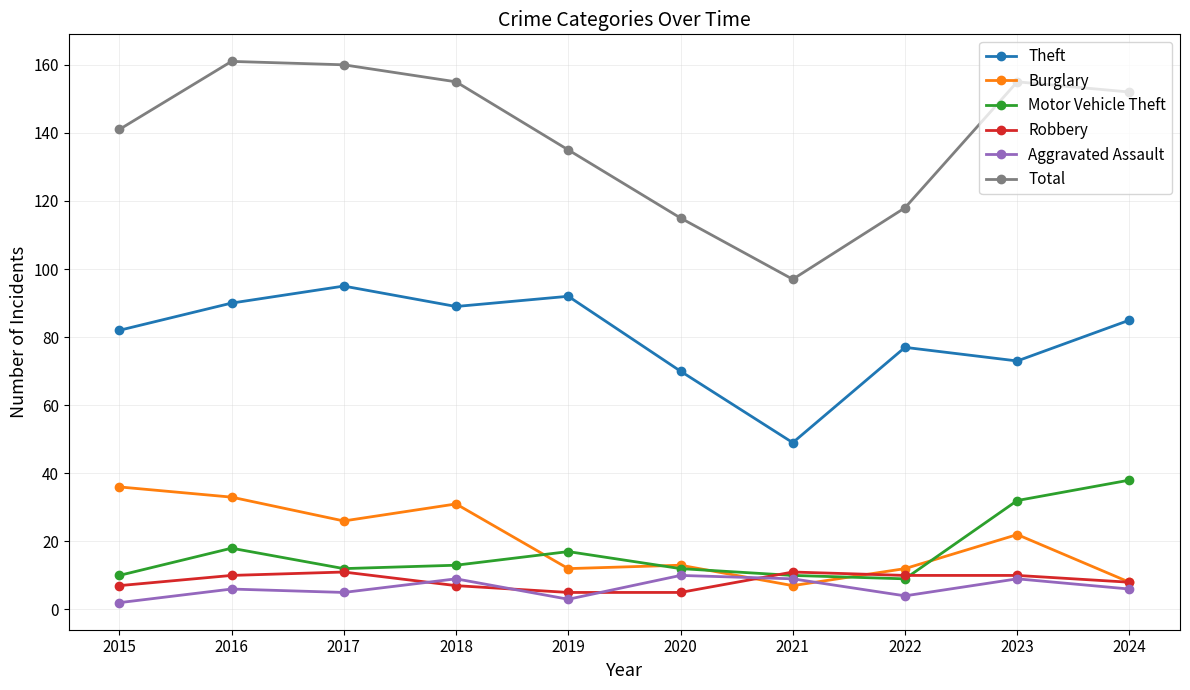

In Burglary, how many points are lower than both neighbors (excluding endpoints)?

3